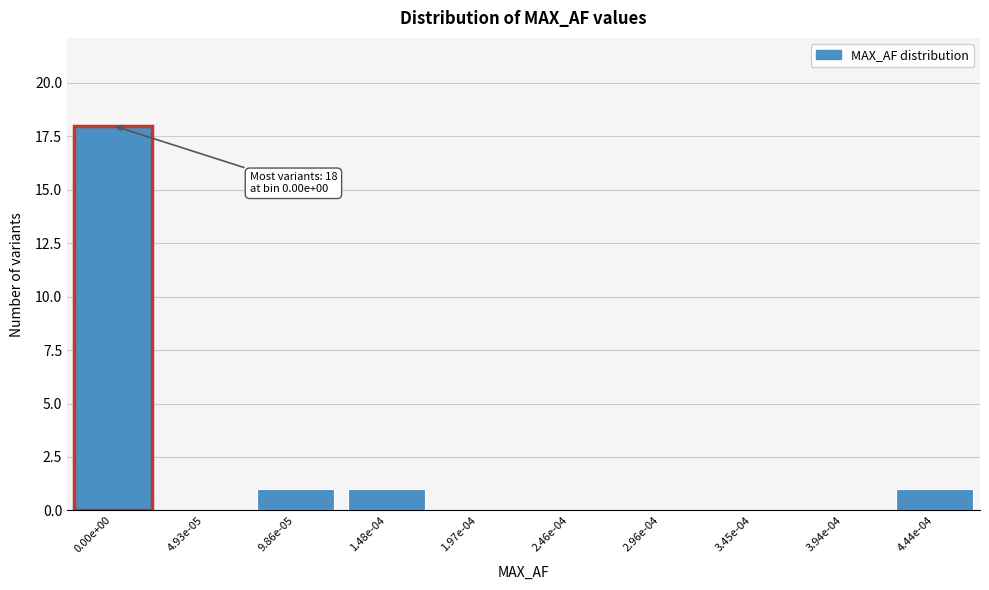

Reading right to left, list all the values displayed in this chart.

4.44e-04=1	3.94e-04=0	3.45e-04=0	2.96e-04=0	2.46e-04=0	1.97e-04=0	1.48e-04=1	9.86e-05=1	4.93e-05=0	0.00e+00=18